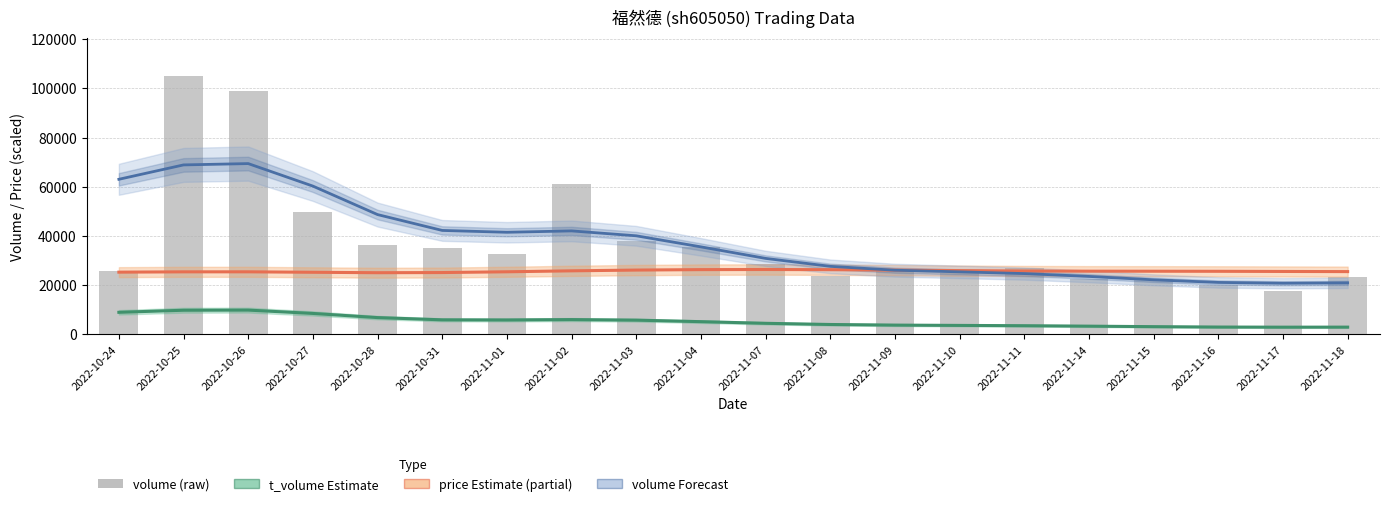

Which series has the largest range (max minus min)?

volume